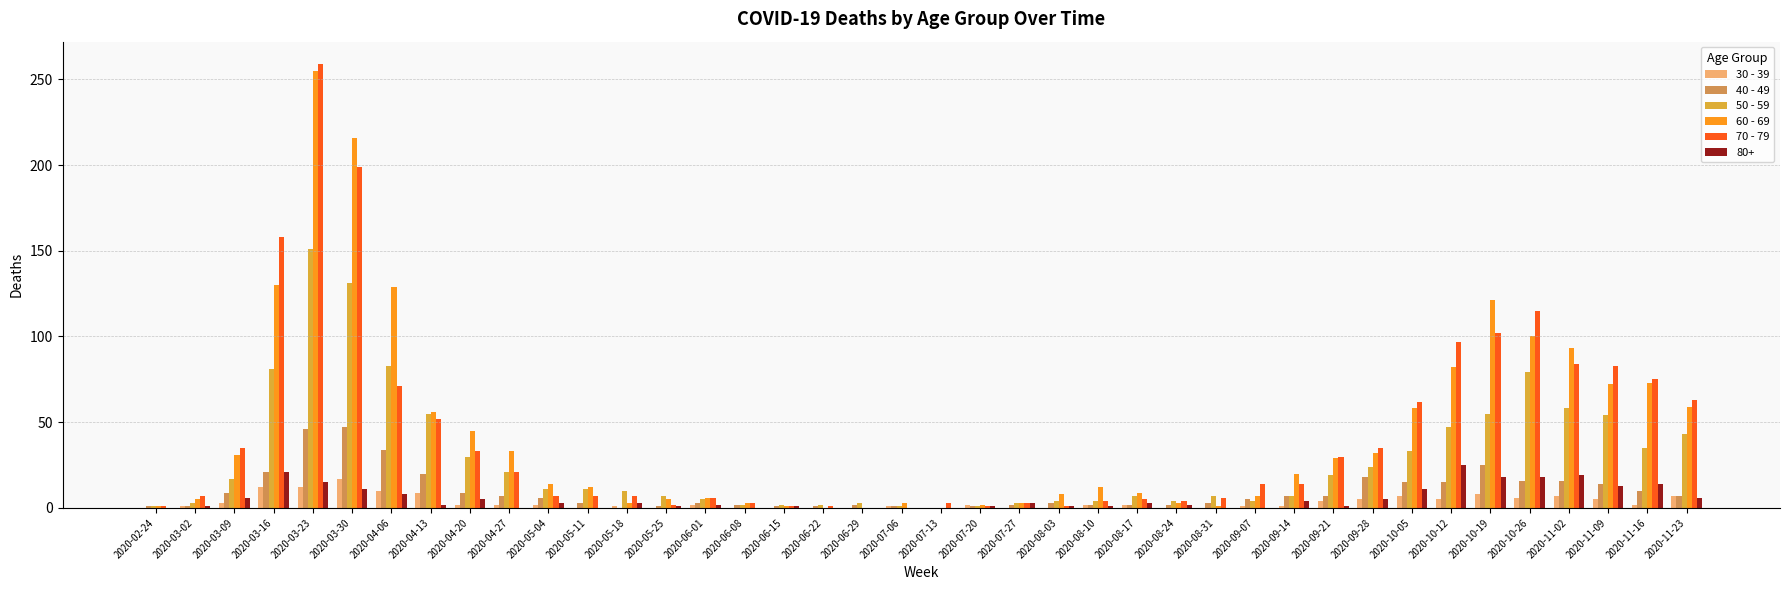

True or false: 40 - 49 has a value of 1 at 2020-06-22.

True